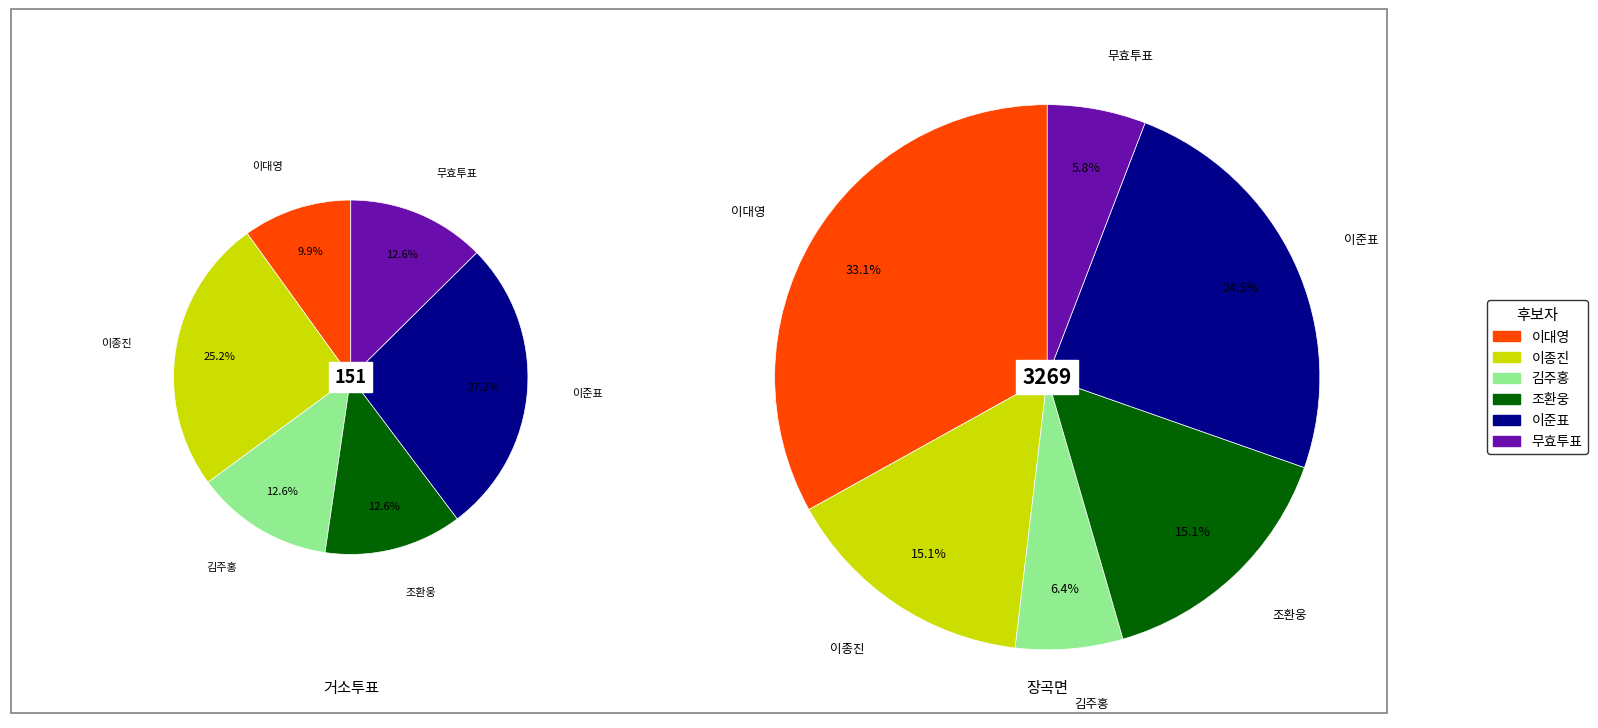

Does any single category account for the majority?

No